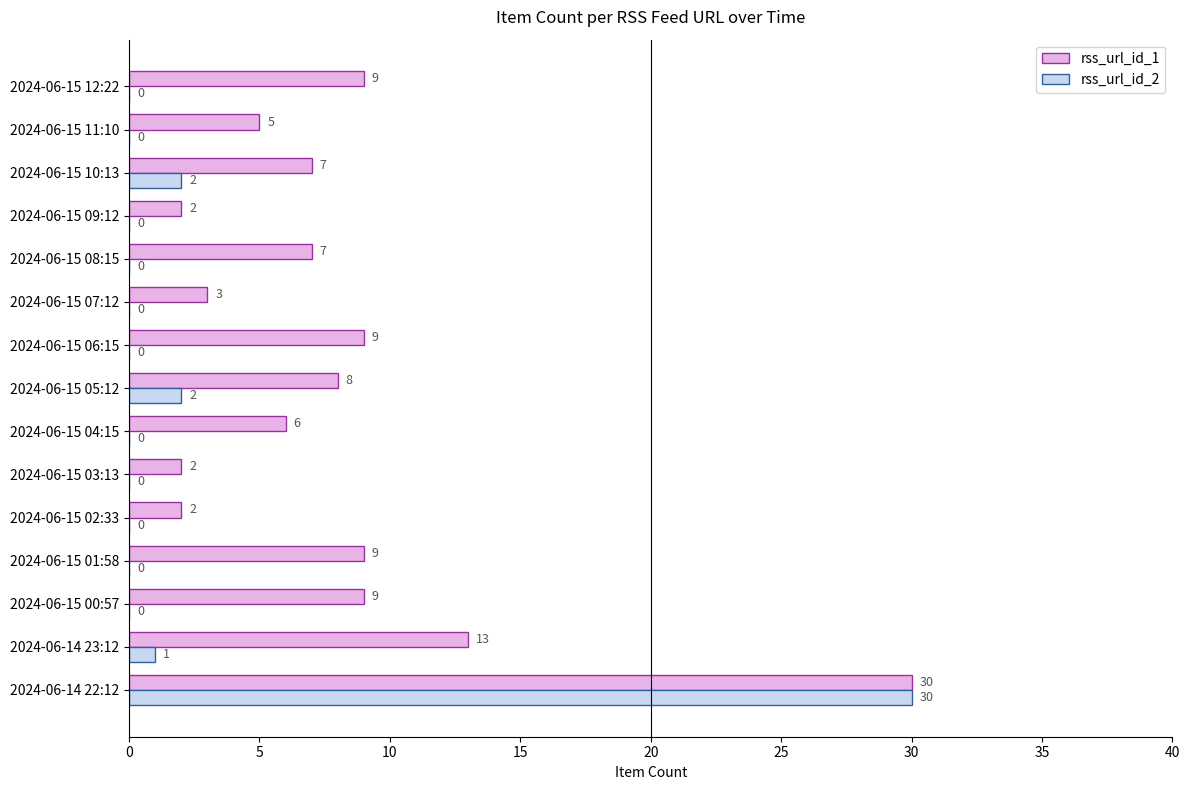

Read the rss_url_id_1 value at 2024-06-15 00:57.

9